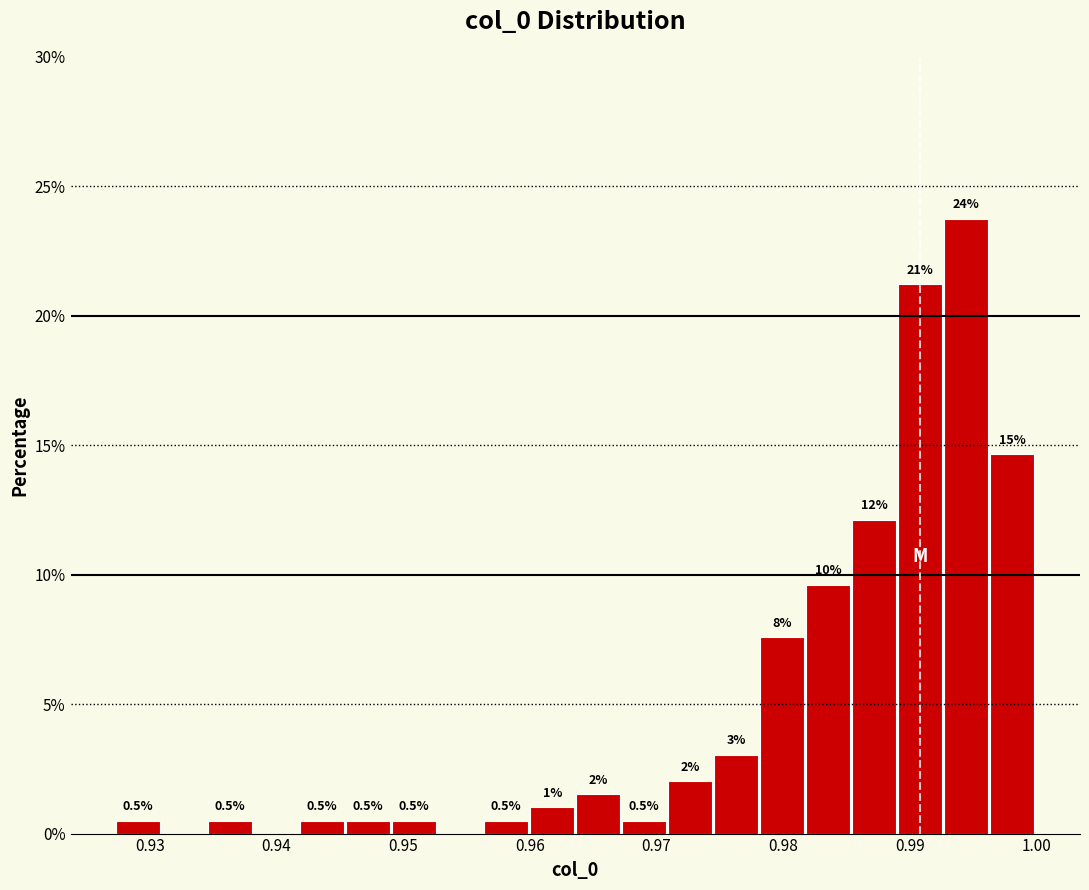

Read against the x-axis, roughly where is the centre of the tallest bar?

0.994